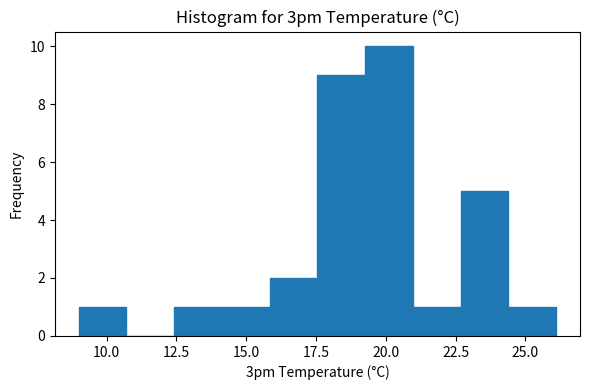

Around what value on the x-axis is the tallest bar? Give the approximate position of its centre, as read against the axis.

20.0